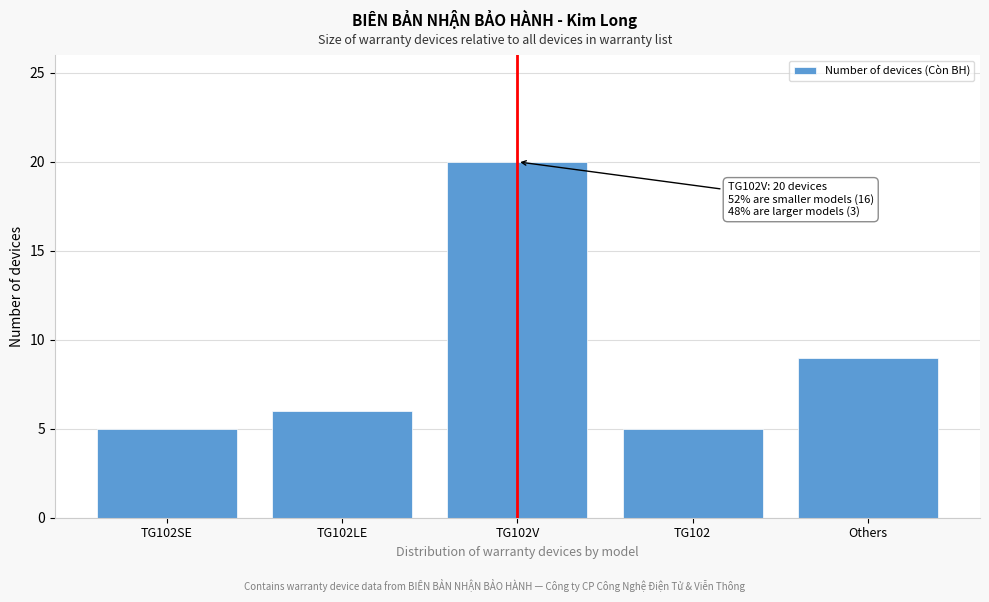

Reading left to right, extract all data points from this chart.

5	6	20	5	9